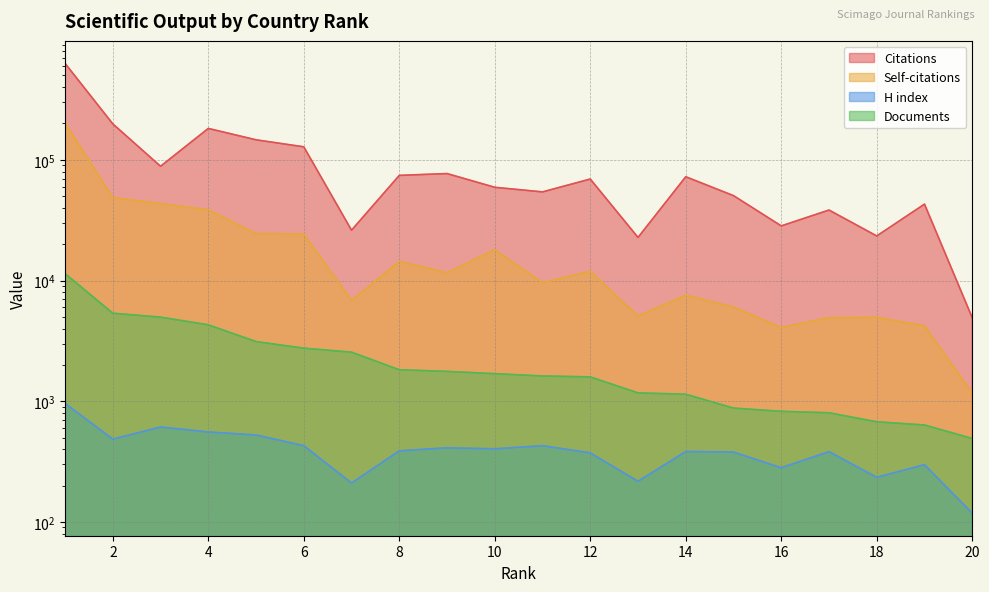

Which has a higher value, 20 or 13?

13